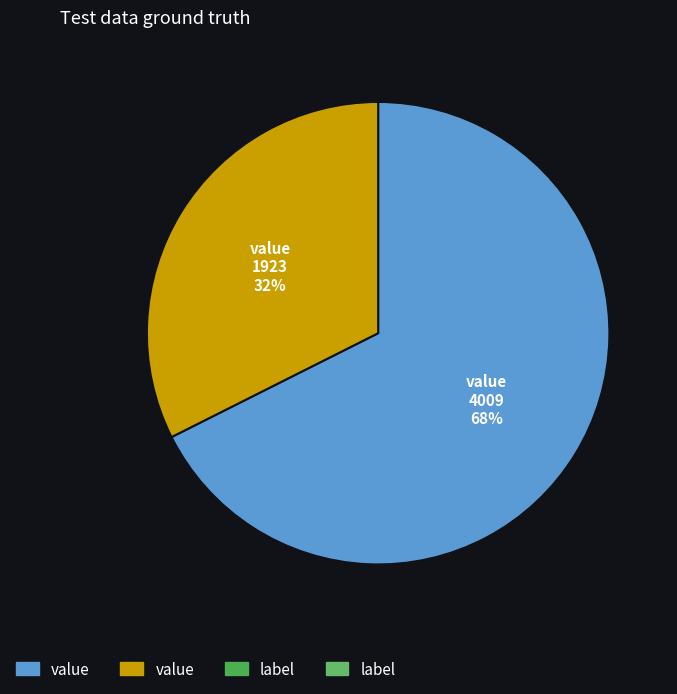

How many slices are in this pie chart?

2